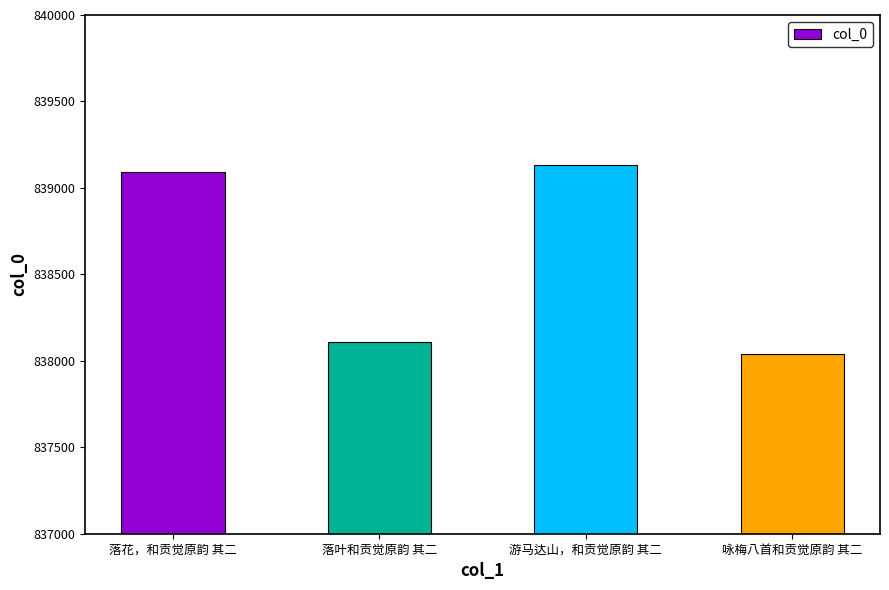

Which category has the lowest value across all series?

咏梅八首和贡觉原韵 其二